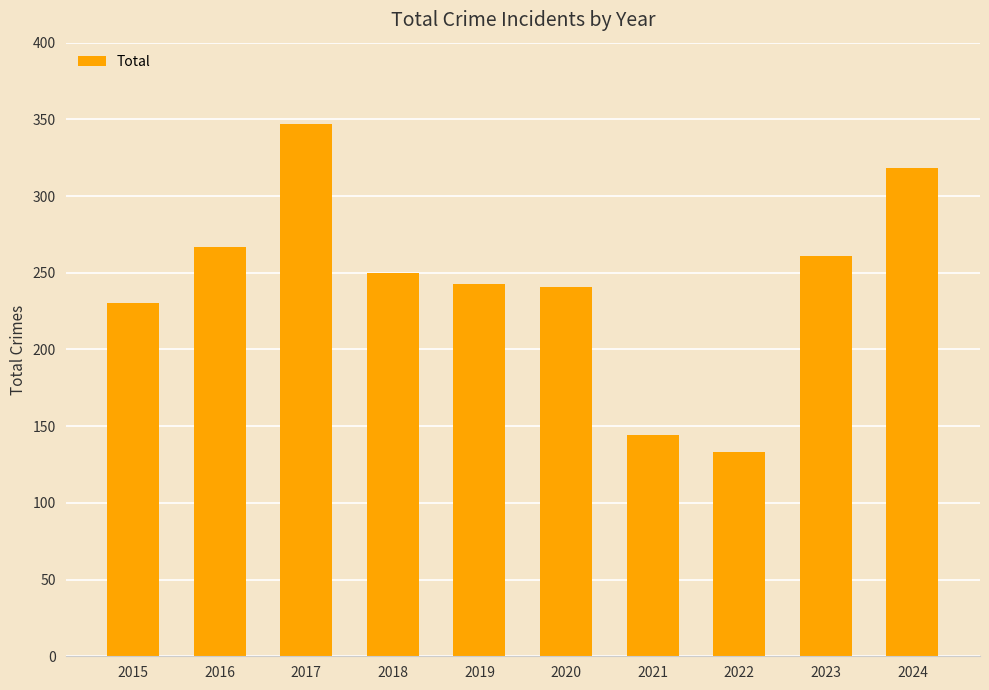

Count the number of data series in this chart.

1